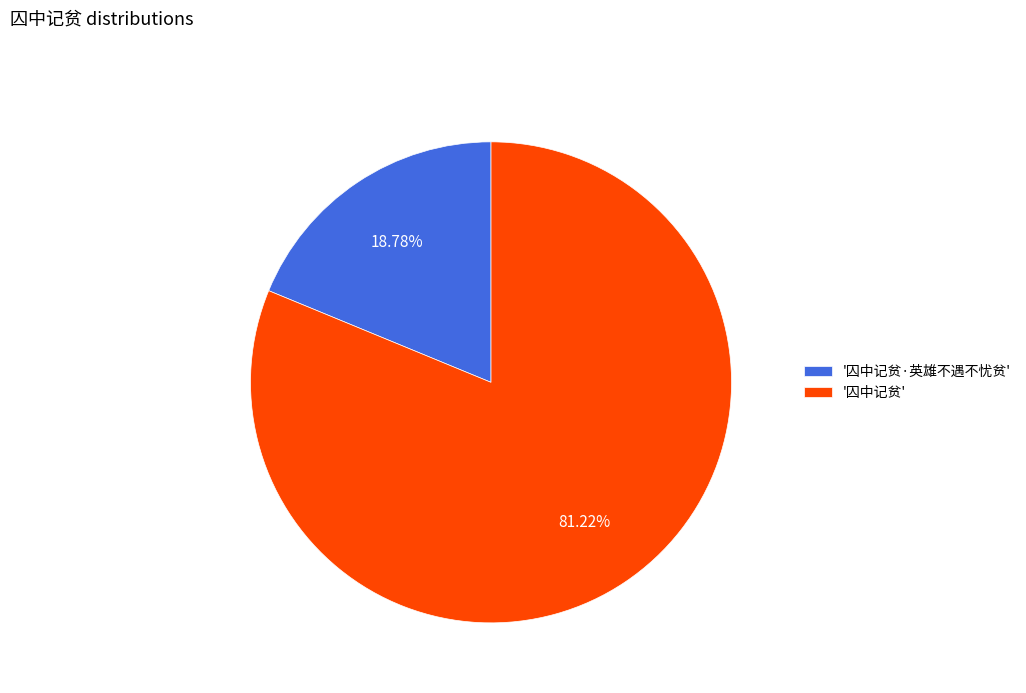

Which slice is the smallest?

'囚中记贫·英雄不遇不忧贫'